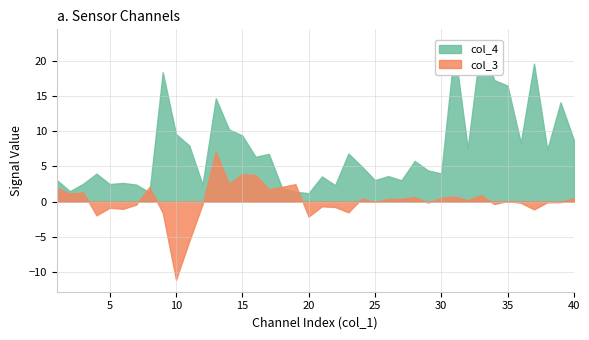

What is the average value of the col_3 series?

0.1